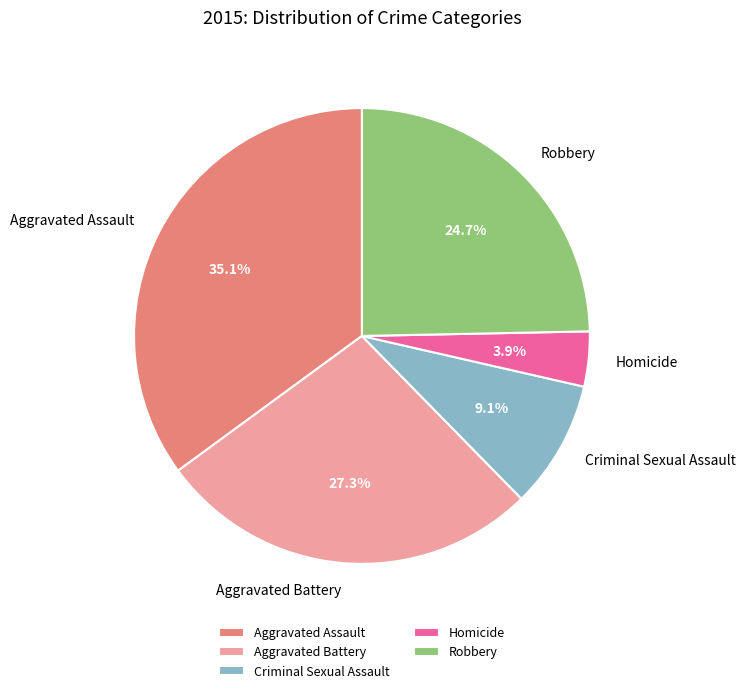

Does Aggravated Assault represent more than half of the total?

No